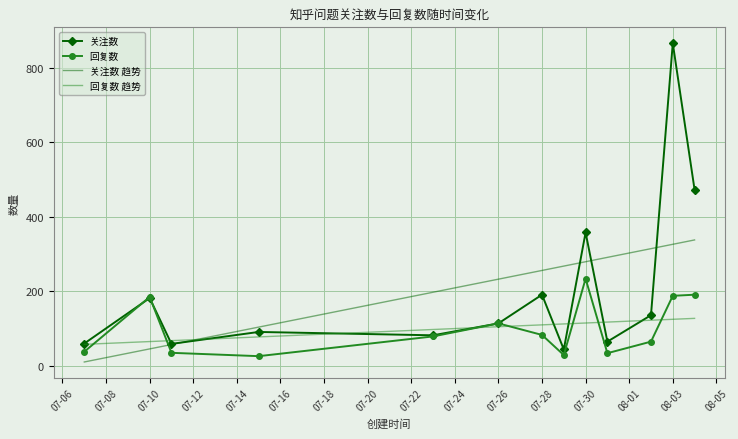

In 关注数, how many points are lower than both neighbors (excluding endpoints)?

4